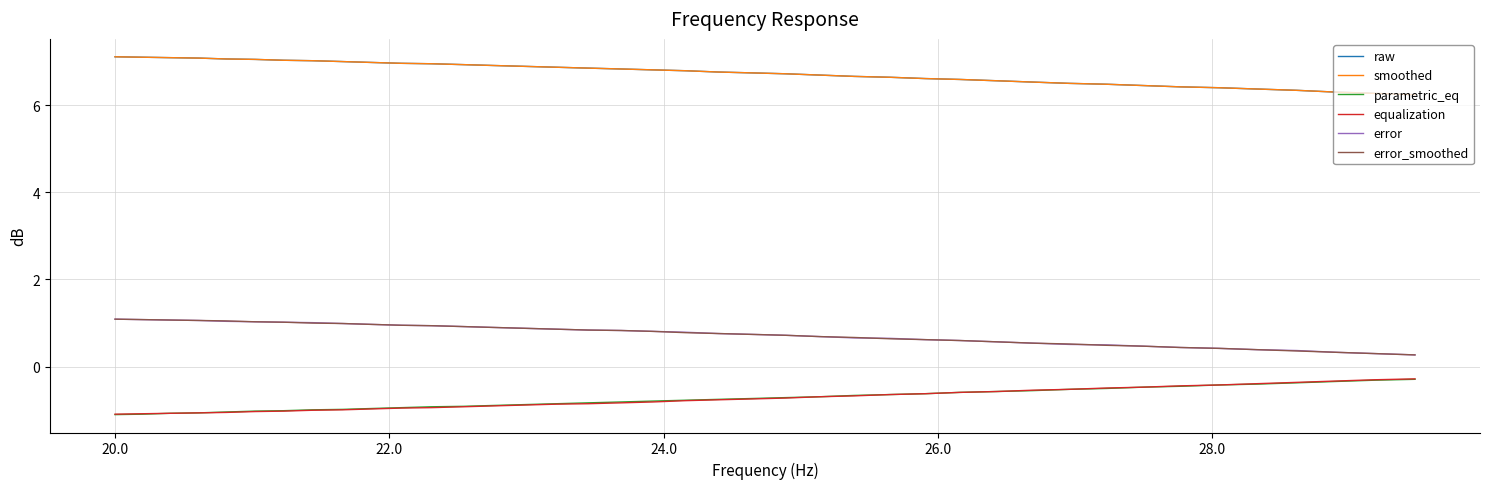

True or false: error_smoothed and smoothed intersect in this chart.

False